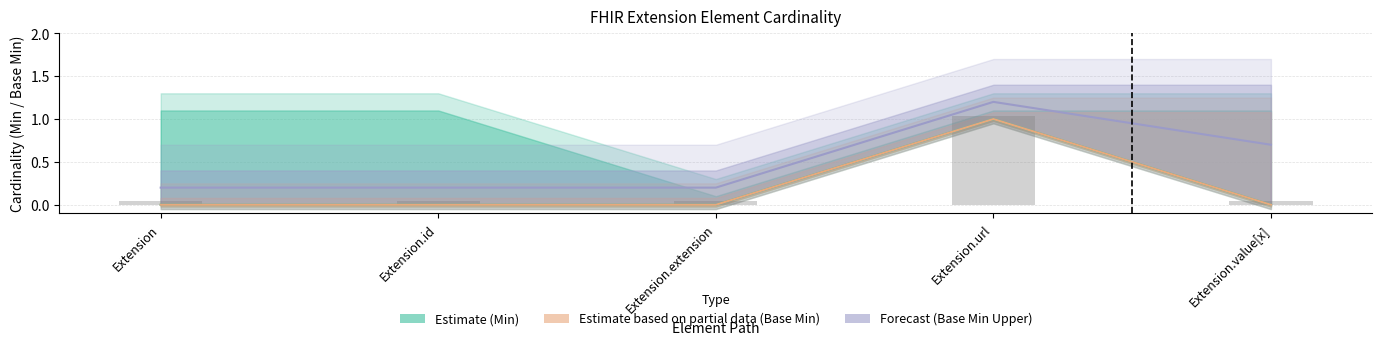

Reading left to right, what are all the values shown in this chart?

Estimate (Min): 0.0	0.0	0.0	1.0	0.0
Estimate based on partial data (Base Min): 0.0	0.0	0.0	1.0	0.0
Forecast (Base Min Upper): 0.2	0.2	0.2	1.2	0.7